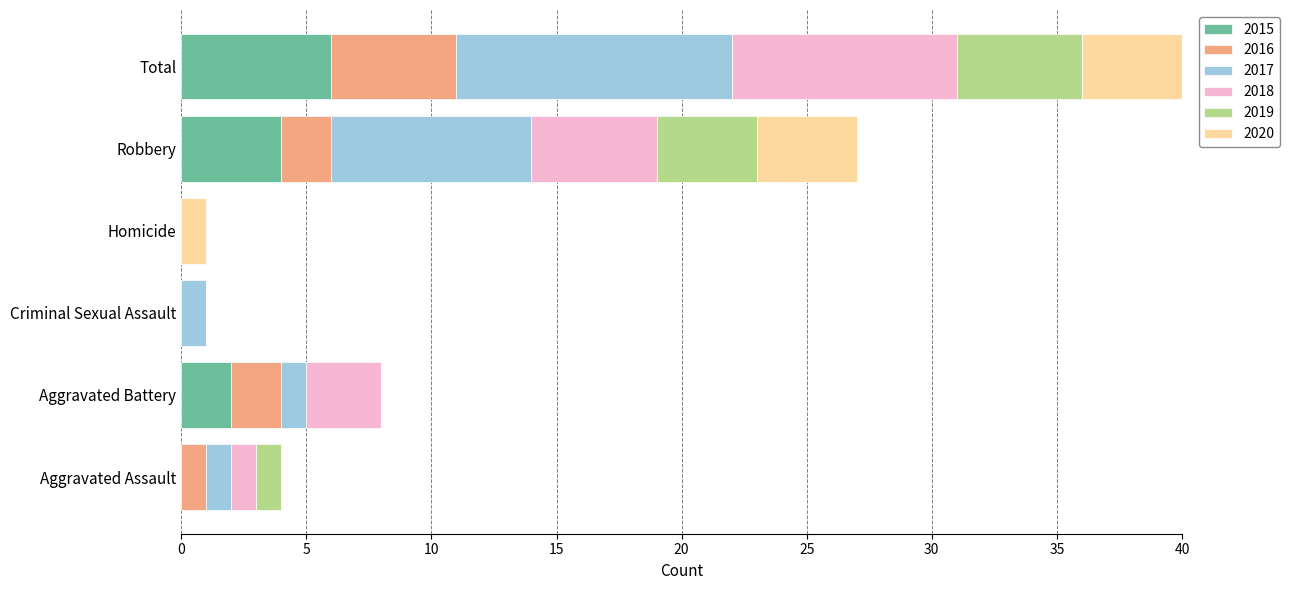

Which category has the lowest value in the 2016 series?

Criminal Sexual Assault